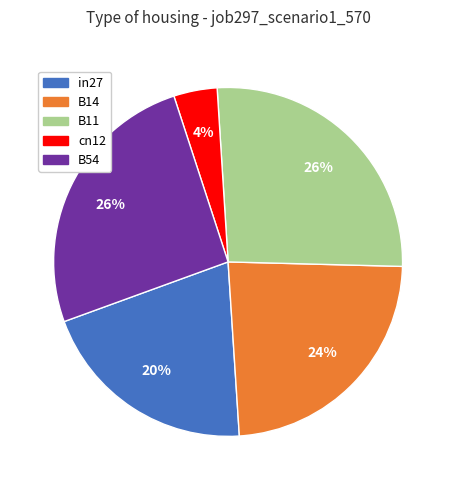

Which category has the smallest portion of the pie?

cn12